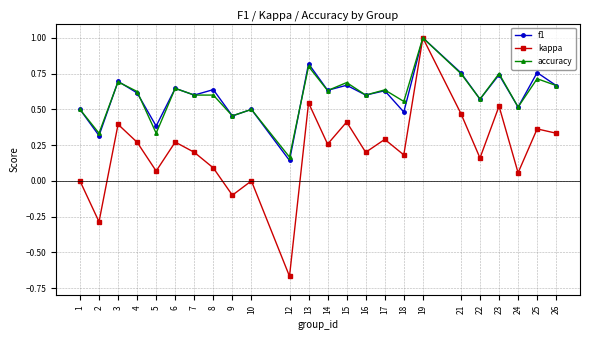

At which label does accuracy reach its minimum?

12